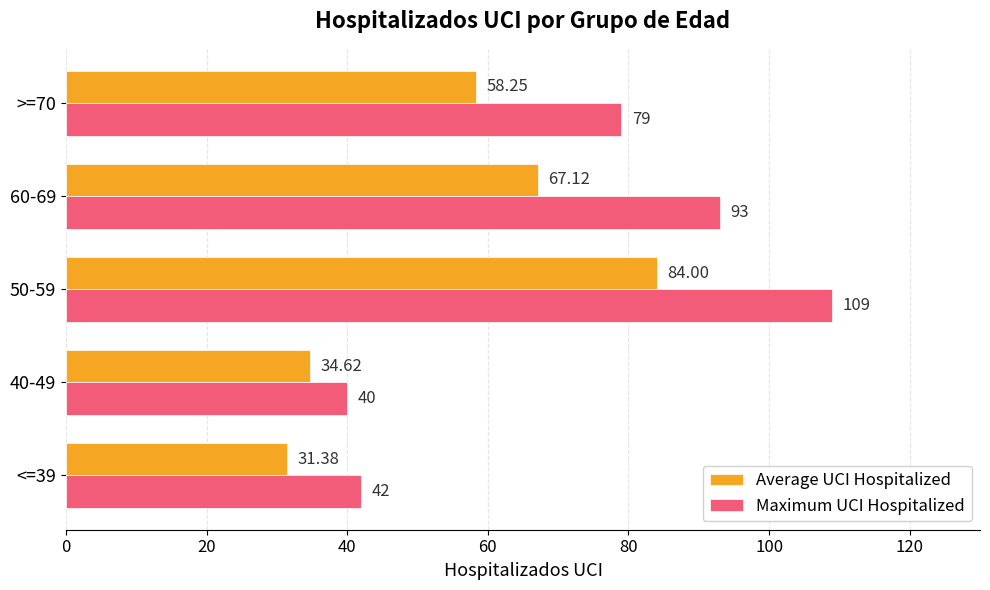

What is the difference between the second highest and second lowest values in the Maximum UCI Hospitalized series?

51.0